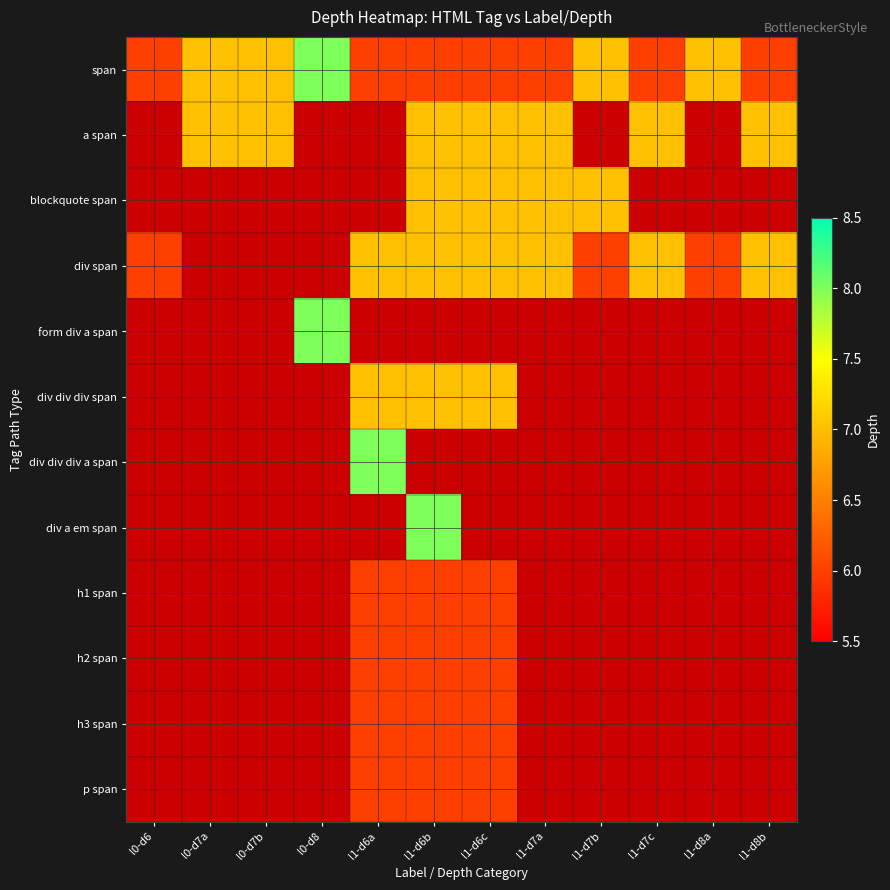

Reading right to left, what are all the values shown in this chart?

span: l1-d8b=6	l1-d8a=7	l1-d7c=6	l1-d7b=7	l1-d7a=6	l1-d6c=6	l1-d6b=6	l1-d6a=6	l0-d8=8	l0-d7b=7	l0-d7a=7	l0-d6=6
a span: l1-d8b=7	l1-d8a=0	l1-d7c=7	l1-d7b=0	l1-d7a=7	l1-d6c=7	l1-d6b=7	l1-d6a=0	l0-d8=0	l0-d7b=7	l0-d7a=7	l0-d6=0
blockquote span: l1-d8b=0	l1-d8a=0	l1-d7c=0	l1-d7b=7	l1-d7a=7	l1-d6c=7	l1-d6b=7	l1-d6a=0	l0-d8=0	l0-d7b=0	l0-d7a=0	l0-d6=0
div span: l1-d8b=7	l1-d8a=6	l1-d7c=7	l1-d7b=6	l1-d7a=7	l1-d6c=7	l1-d6b=7	l1-d6a=7	l0-d8=0	l0-d7b=0	l0-d7a=0	l0-d6=6
form div a span: l1-d8b=0	l1-d8a=0	l1-d7c=0	l1-d7b=0	l1-d7a=0	l1-d6c=0	l1-d6b=0	l1-d6a=0	l0-d8=8	l0-d7b=0	l0-d7a=0	l0-d6=0
div div div span: l1-d8b=0	l1-d8a=0	l1-d7c=0	l1-d7b=0	l1-d7a=0	l1-d6c=7	l1-d6b=7	l1-d6a=7	l0-d8=0	l0-d7b=0	l0-d7a=0	l0-d6=0
div div div a span: l1-d8b=0	l1-d8a=0	l1-d7c=0	l1-d7b=0	l1-d7a=0	l1-d6c=0	l1-d6b=0	l1-d6a=8	l0-d8=0	l0-d7b=0	l0-d7a=0	l0-d6=0
div a em span: l1-d8b=0	l1-d8a=0	l1-d7c=0	l1-d7b=0	l1-d7a=0	l1-d6c=0	l1-d6b=8	l1-d6a=0	l0-d8=0	l0-d7b=0	l0-d7a=0	l0-d6=0
h1 span: l1-d8b=0	l1-d8a=0	l1-d7c=0	l1-d7b=0	l1-d7a=0	l1-d6c=6	l1-d6b=6	l1-d6a=6	l0-d8=0	l0-d7b=0	l0-d7a=0	l0-d6=0
h2 span: l1-d8b=0	l1-d8a=0	l1-d7c=0	l1-d7b=0	l1-d7a=0	l1-d6c=6	l1-d6b=6	l1-d6a=6	l0-d8=0	l0-d7b=0	l0-d7a=0	l0-d6=0
h3 span: l1-d8b=0	l1-d8a=0	l1-d7c=0	l1-d7b=0	l1-d7a=0	l1-d6c=6	l1-d6b=6	l1-d6a=6	l0-d8=0	l0-d7b=0	l0-d7a=0	l0-d6=0
p span: l1-d8b=0	l1-d8a=0	l1-d7c=0	l1-d7b=0	l1-d7a=0	l1-d6c=6	l1-d6b=6	l1-d6a=6	l0-d8=0	l0-d7b=0	l0-d7a=0	l0-d6=0